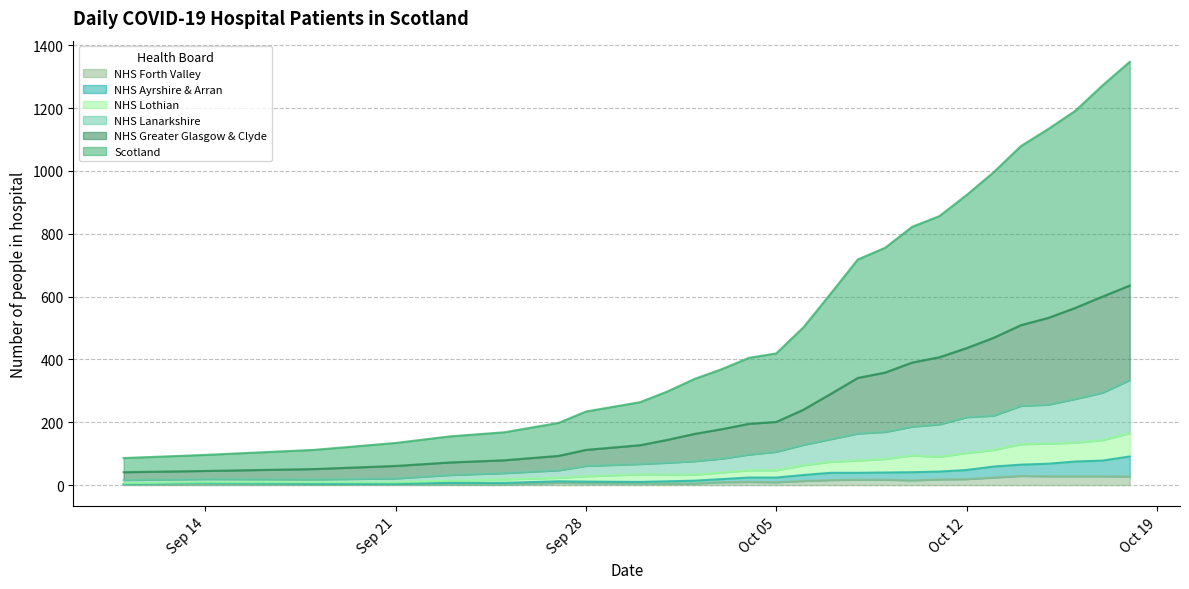

Does the chart have visible grid lines?

Yes